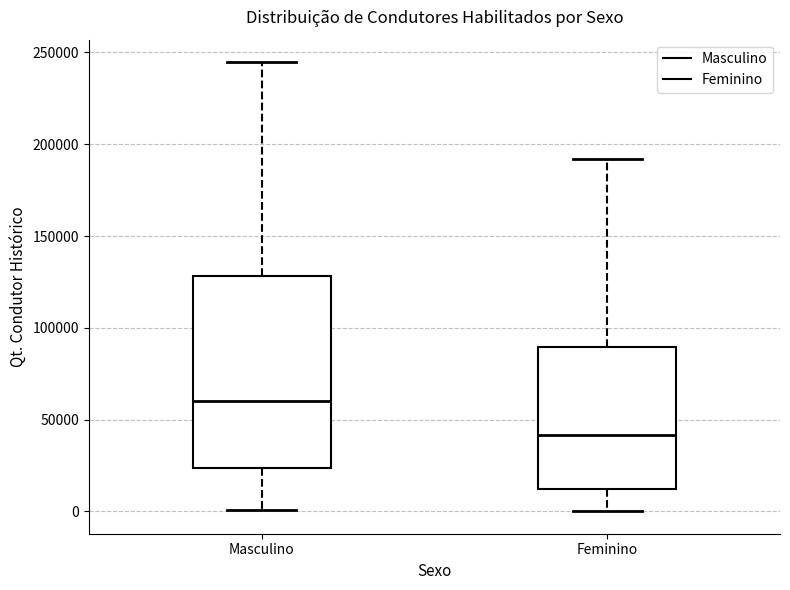

Which box's median line is the highest?

Masculino